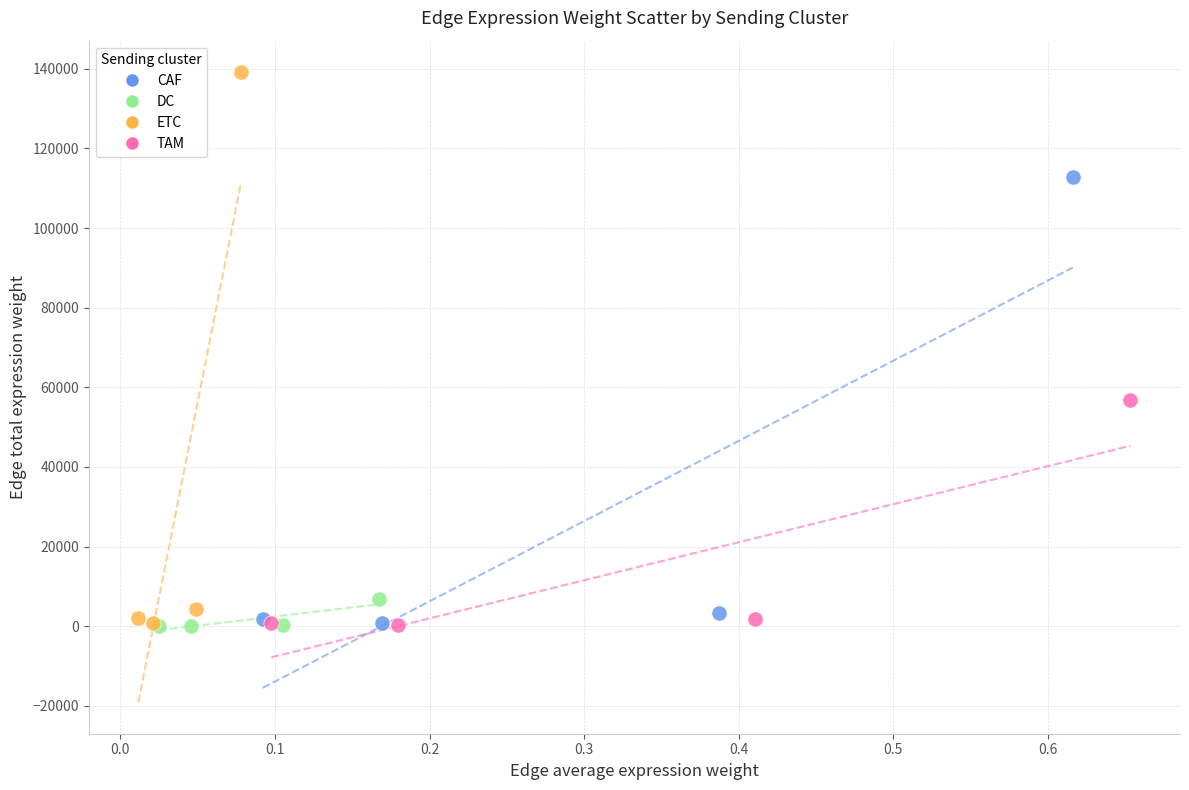

Which series has the largest Y range (max minus min)?

ETC